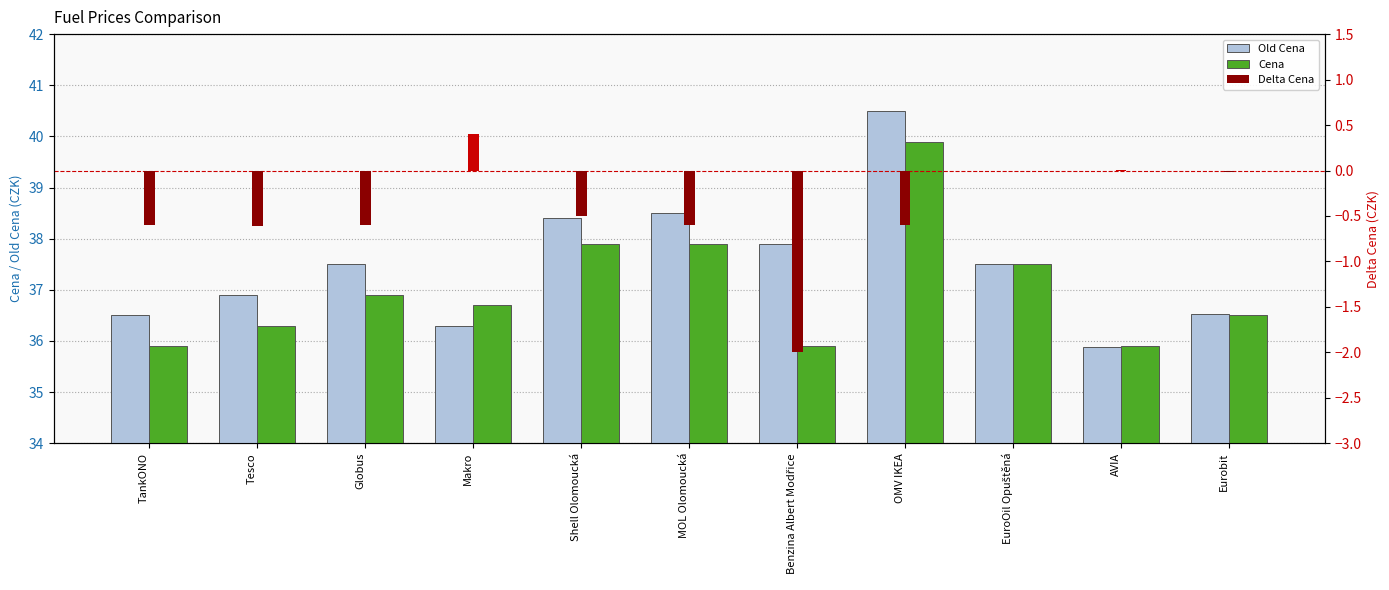

What is the minimum value for Delta Cena?

-2.0